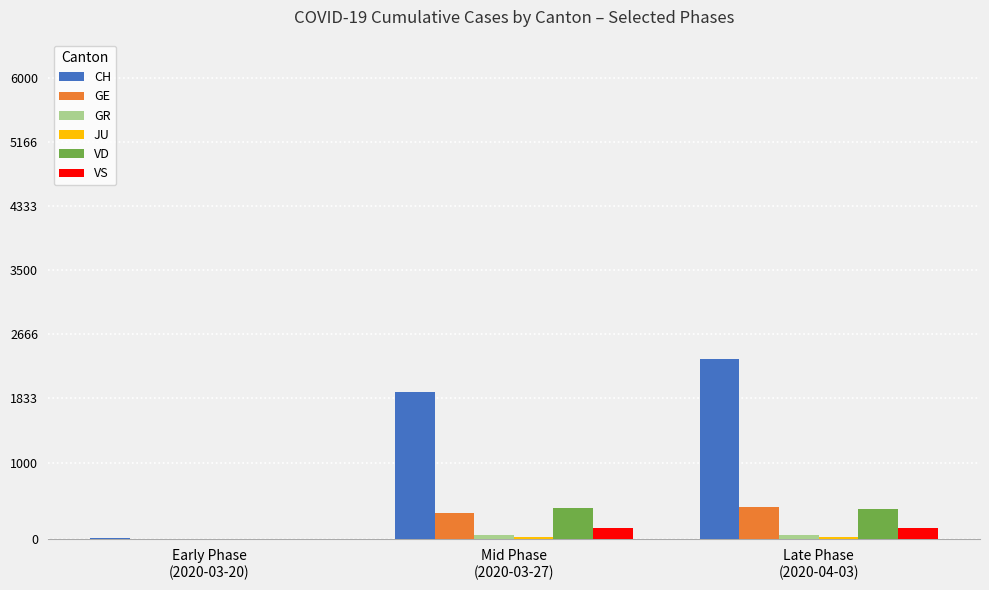

The value of CH at Mid Phase
(2020-03-27) is 1923. True or false?

True